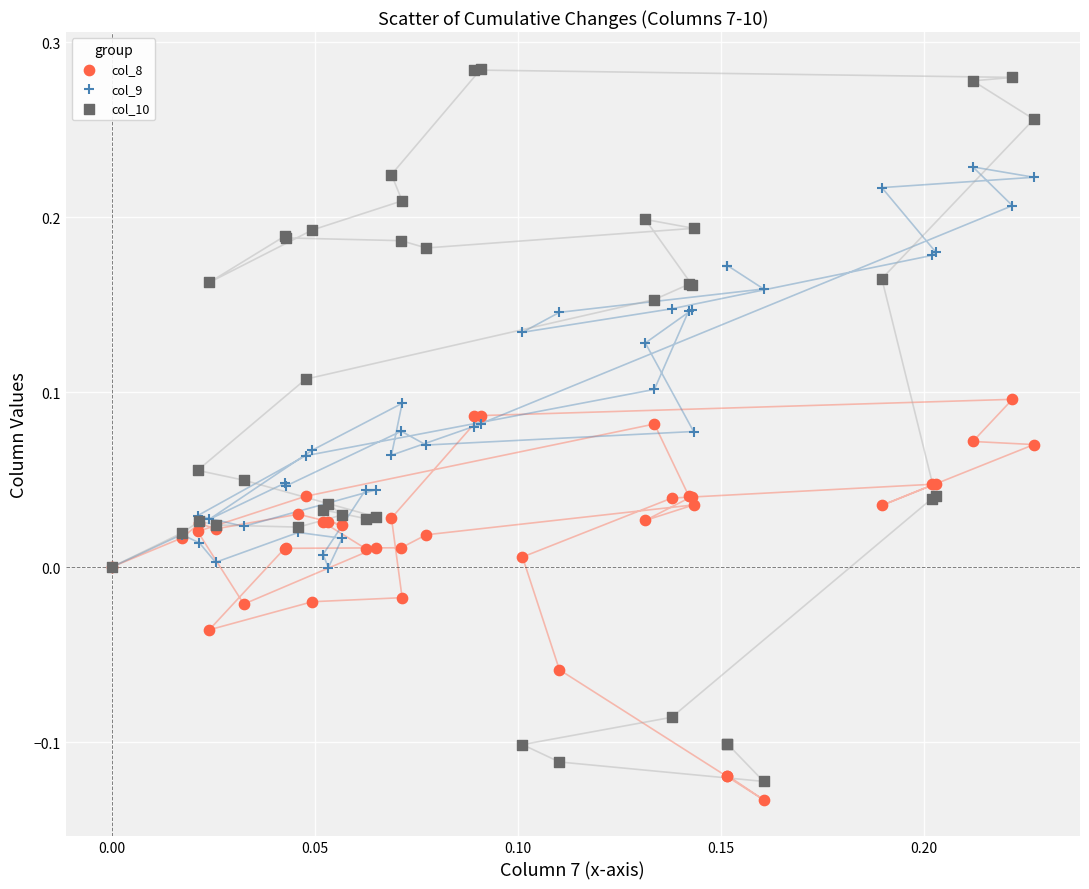

Which series contains the highest Y value?

col_10